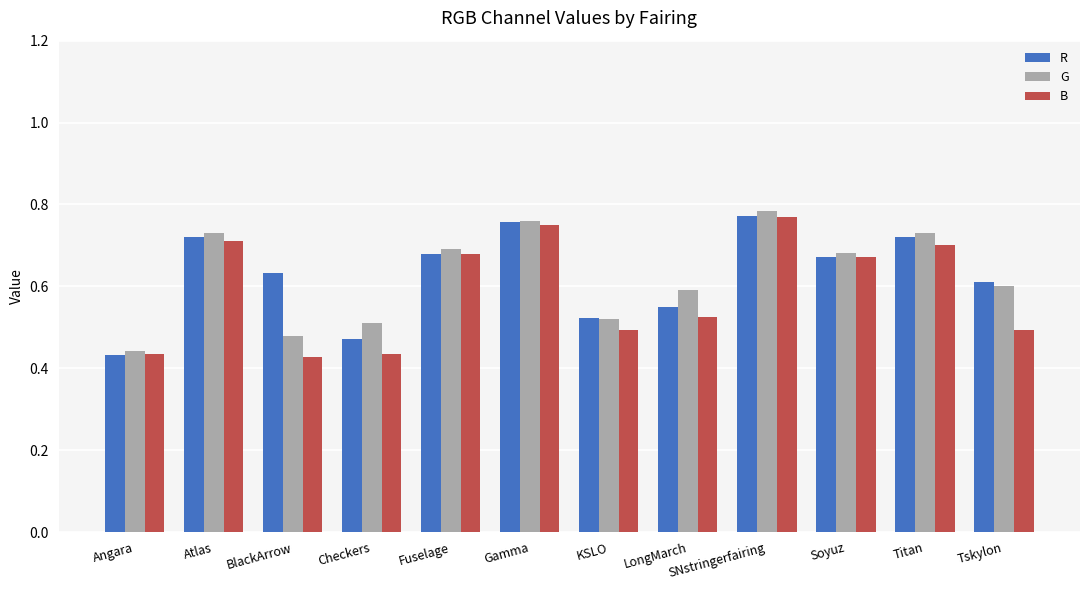

The value of B at Checkers is 0.7. True or false?

False